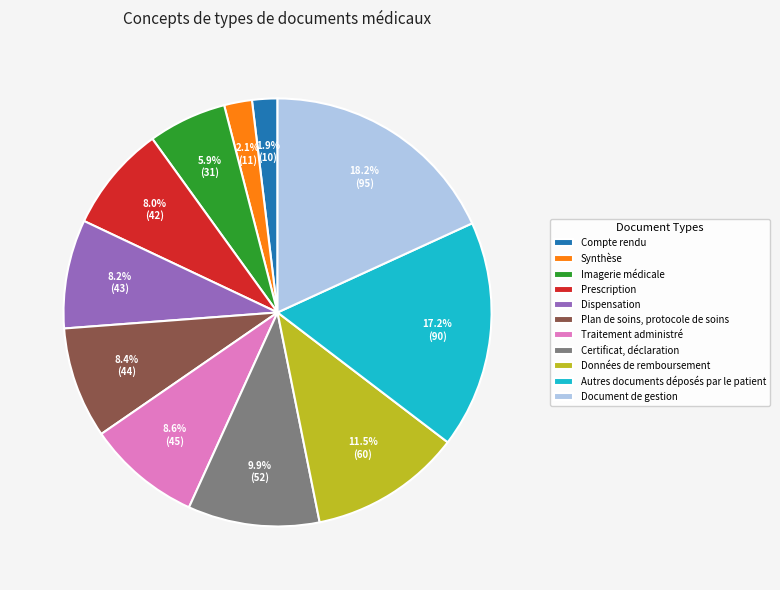

What is the total percentage of Imagerie médicale and Traitement administré?

14.5%